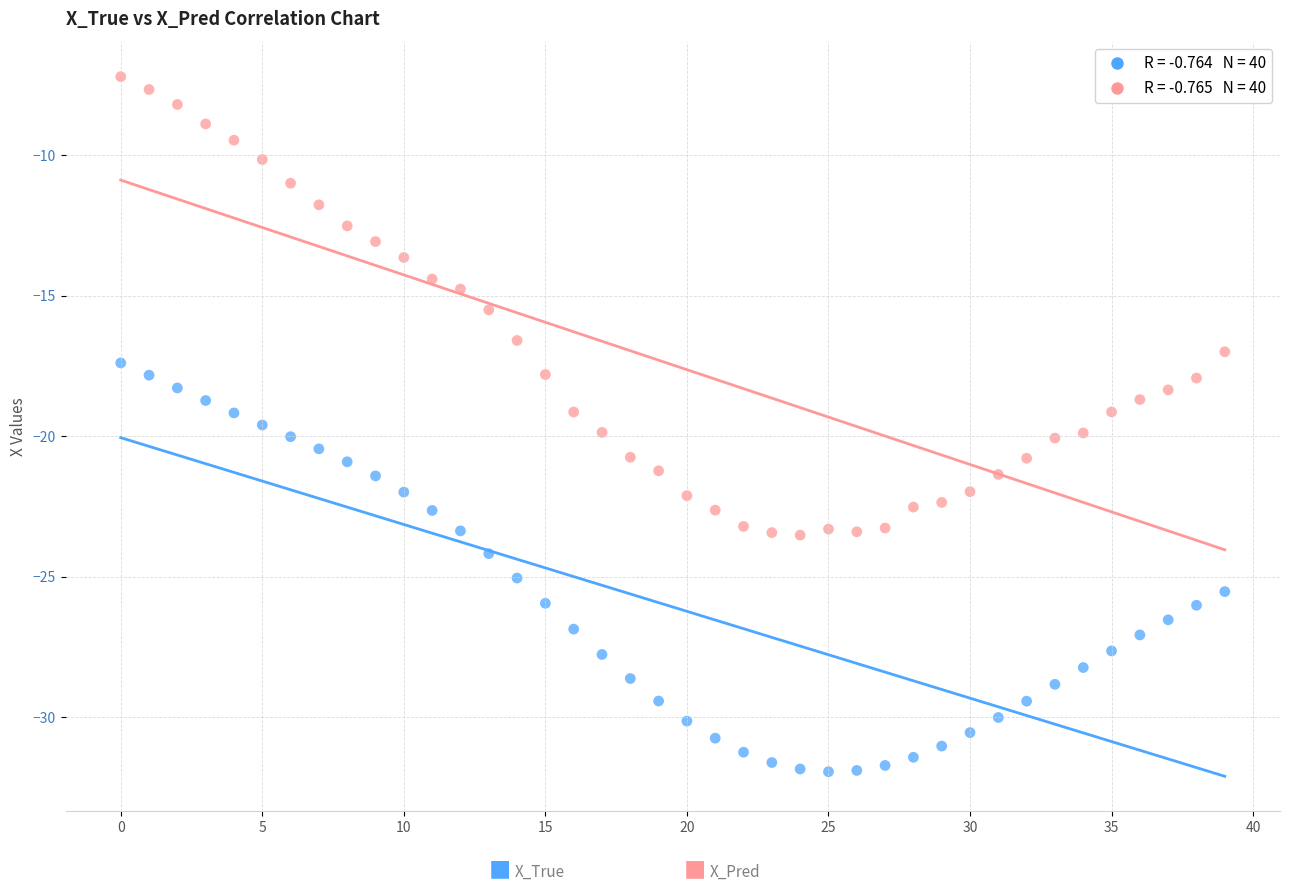

Across all data points, what is the range of Y values (max minus min)?

24.7